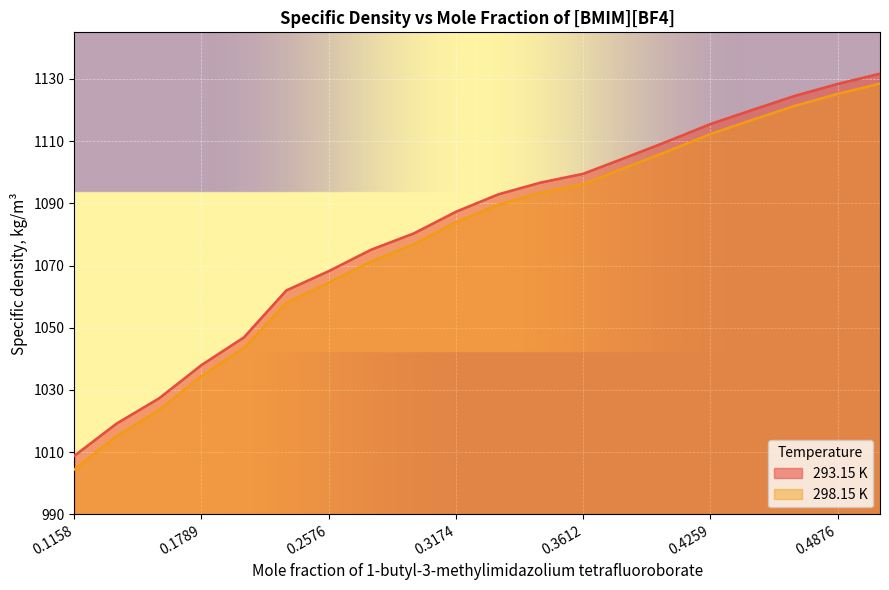

What is the smallest value displayed?

1004.4